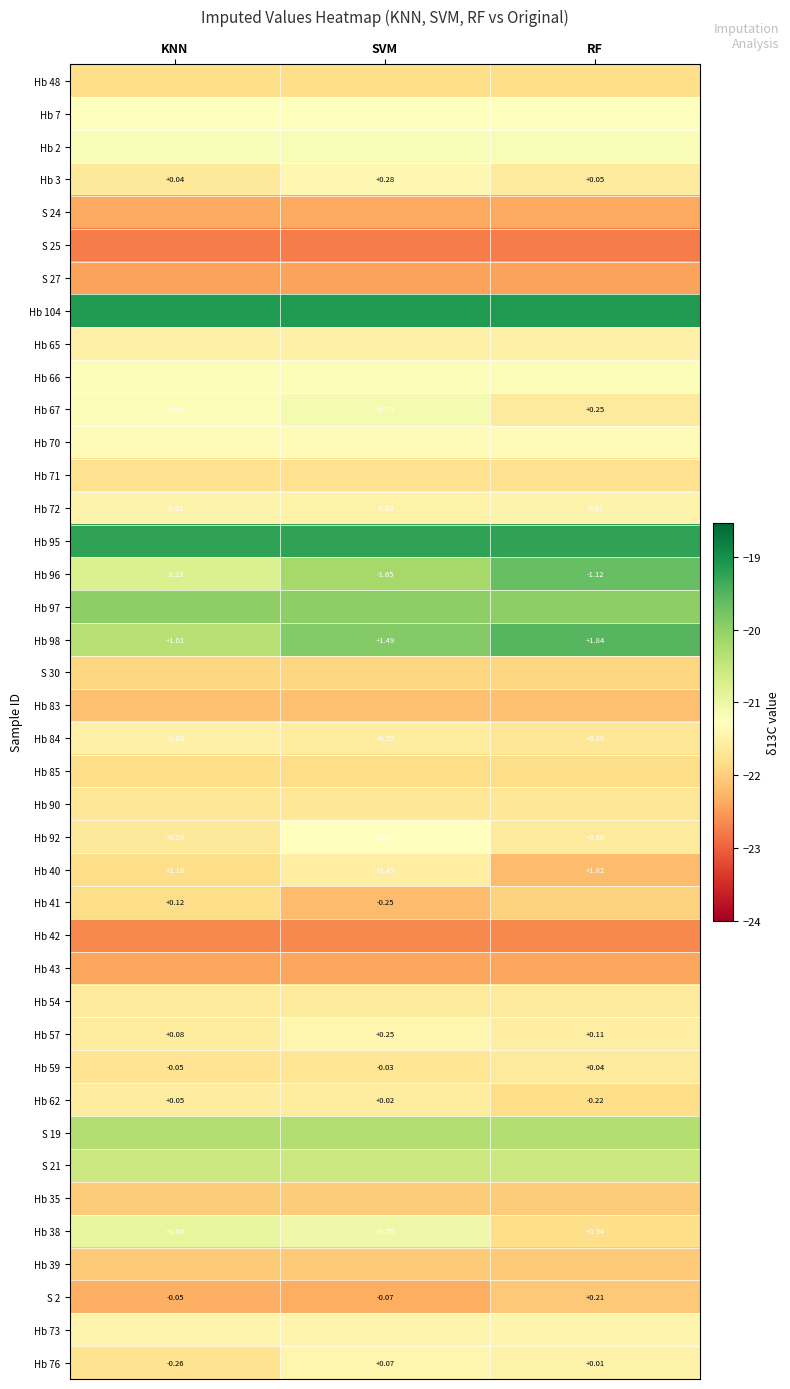

Rank the categories by Hb 95 value from highest to lowest.

KNN, SVM, RF